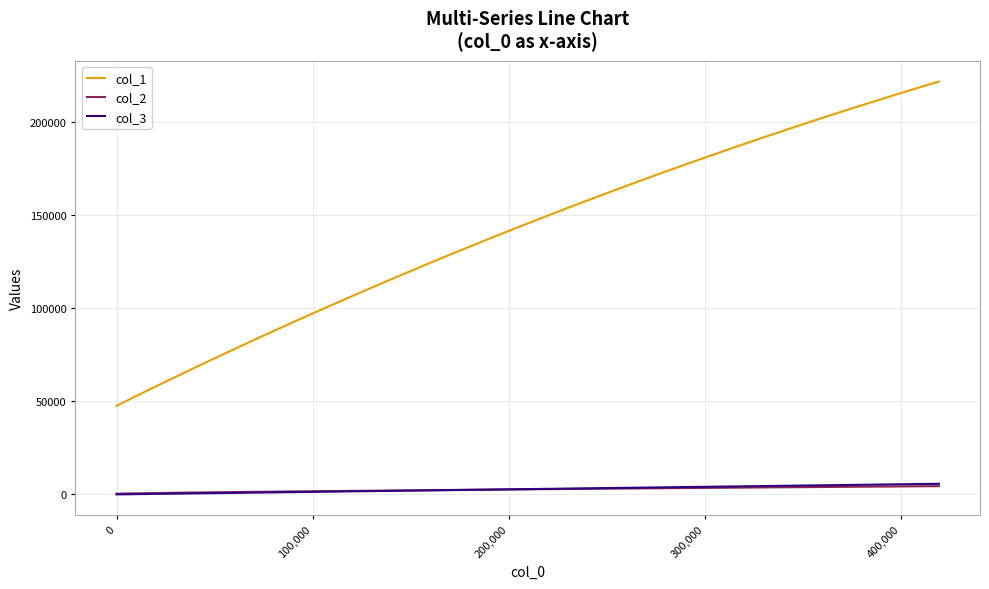

Does the chart display data point markers on the line(s)?

No